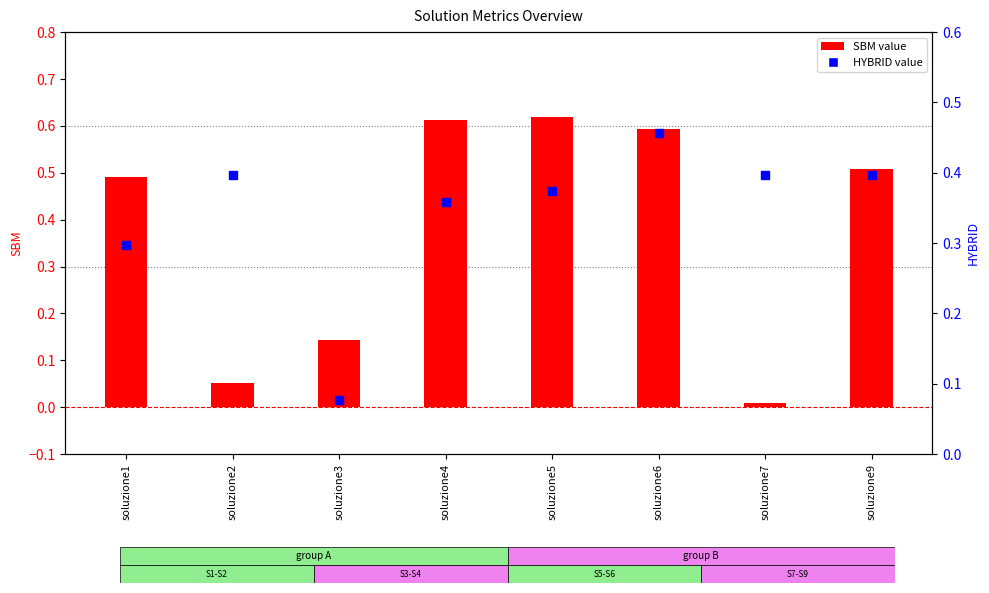

Which series reaches the maximum Y coordinate?

SBM